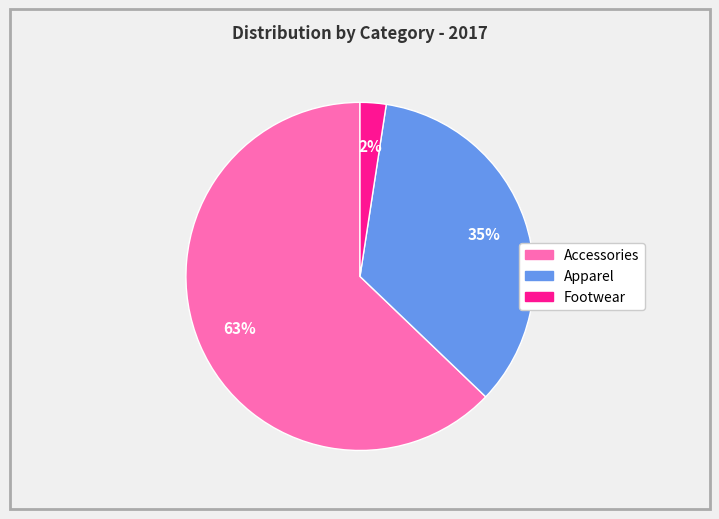

To the nearest percent, what is the average slice percentage?

33%